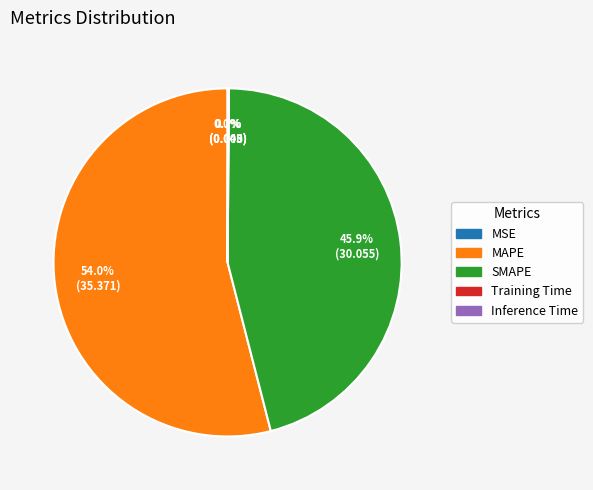

Which category has the biggest portion of the pie?

MAPE